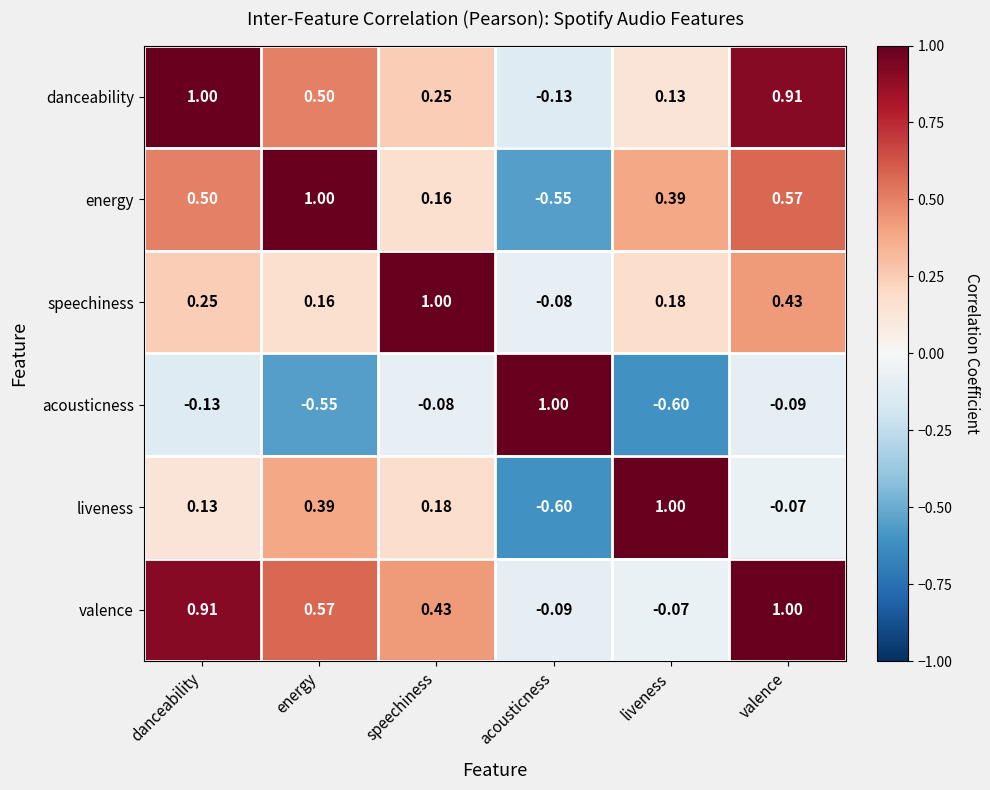

What is the total value across all series at energy?

2.1